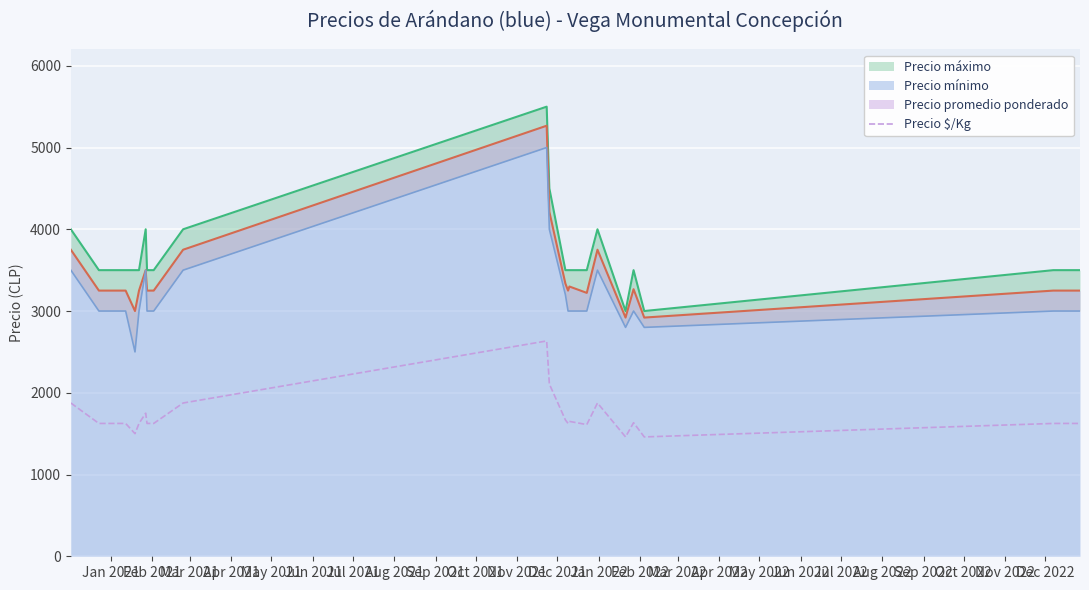

What is the maximum value for Precio $/Kg?

2634